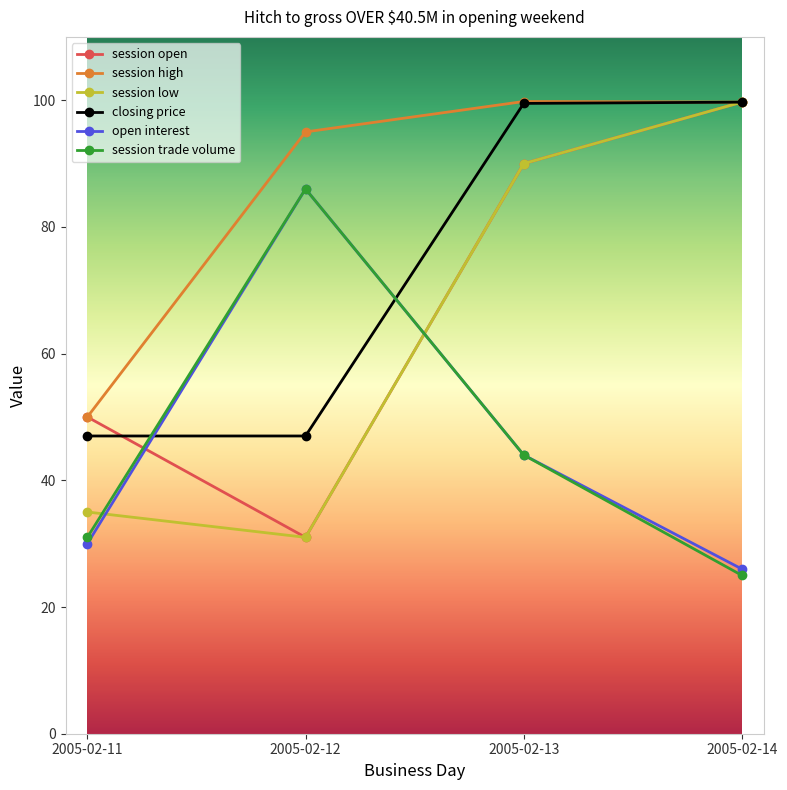

What is the lowest value of the closing price series?

47.0